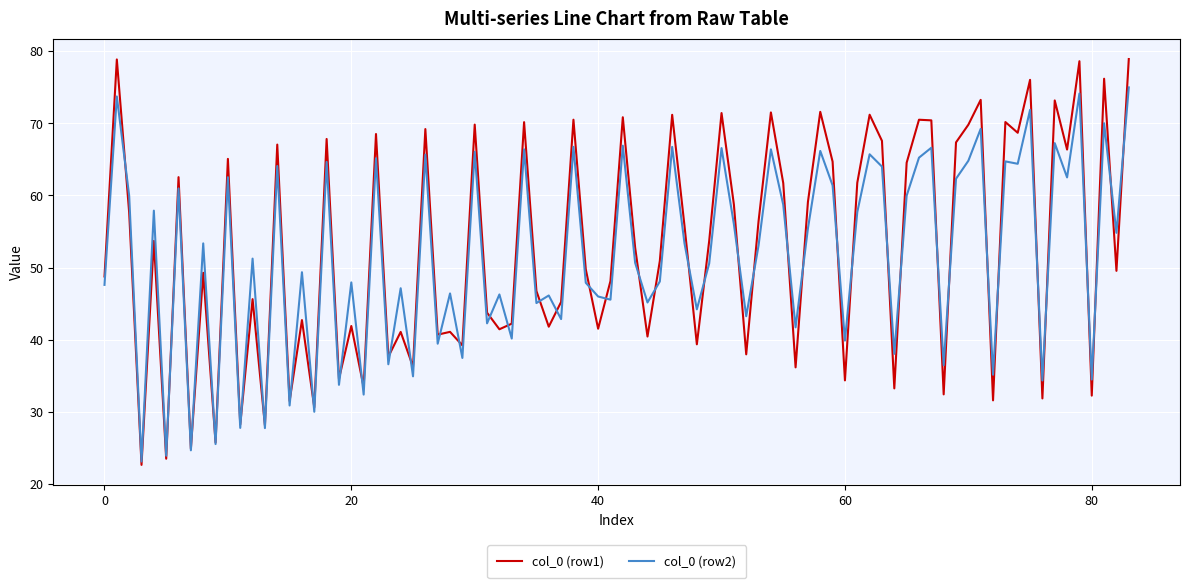

What is the maximum value shown in the chart?

78.9